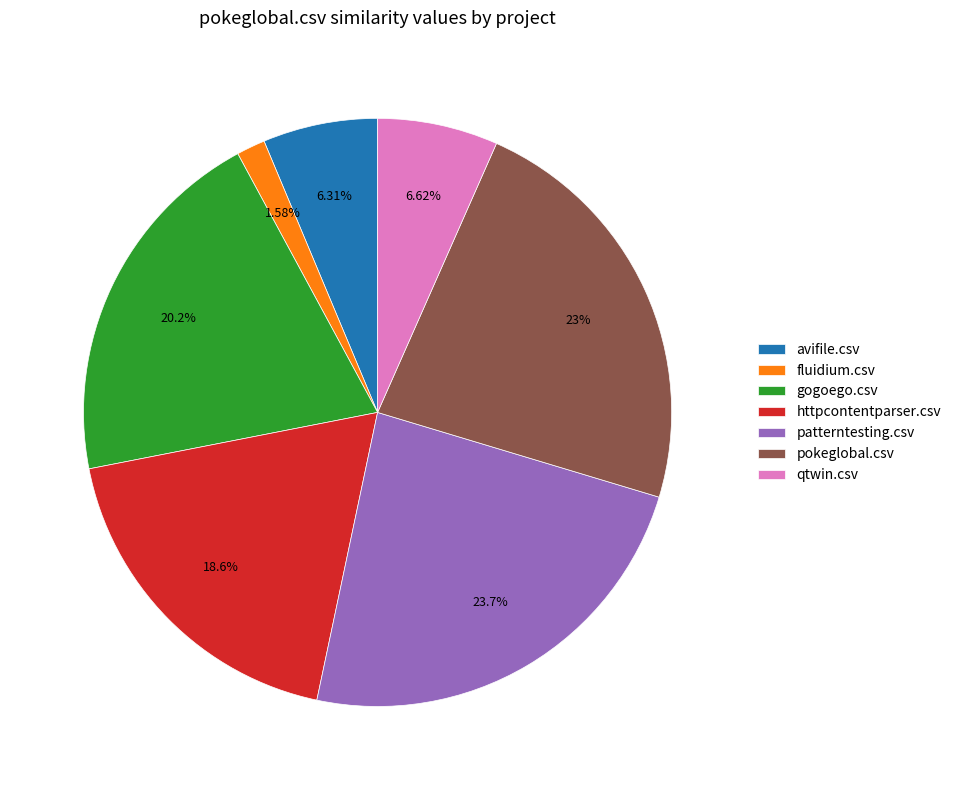

To the nearest percent, what portion does qtwin.csv represent?

7%